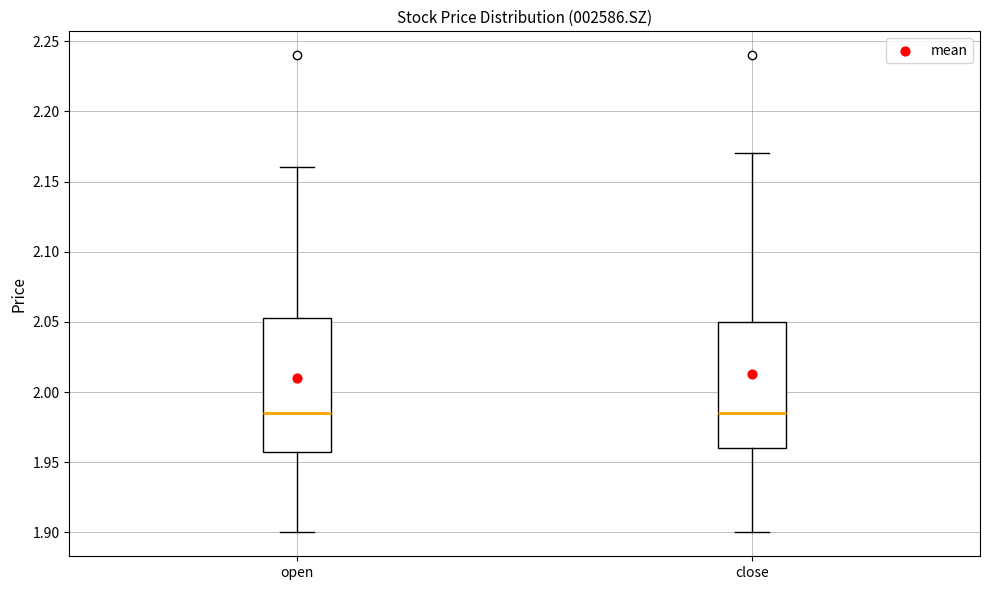

Reading left to right, read every box against the y-axis: the position of its median line, the range the box covers, and the ends of its whiskers. The values are not printed on the chart, so give them approximately, as read against the axis.

open: median 1.985, box 1.960 to 2.055, whiskers 1.900 to 2.160
close: median 1.985, box 1.960 to 2.050, whiskers 1.900 to 2.170